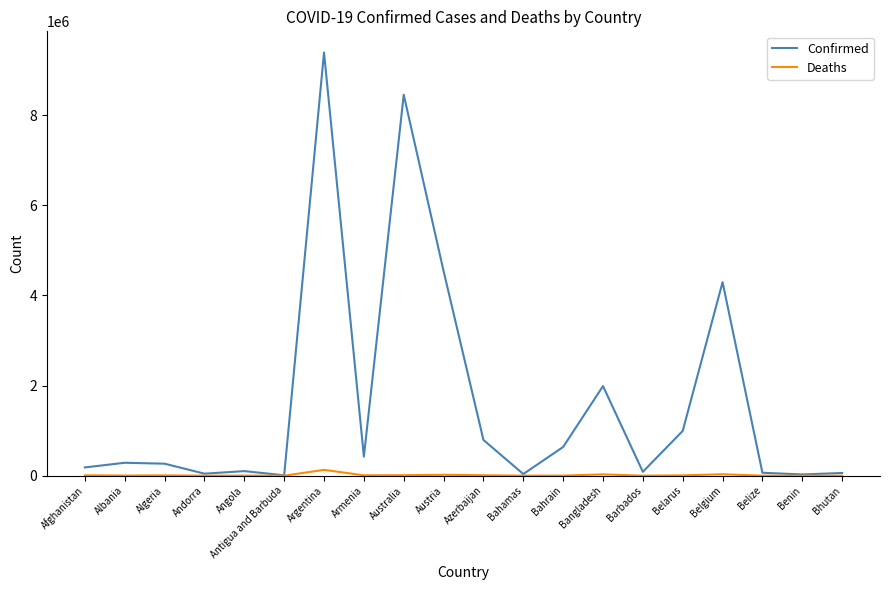

Which series has the largest total across all categories?

Confirmed